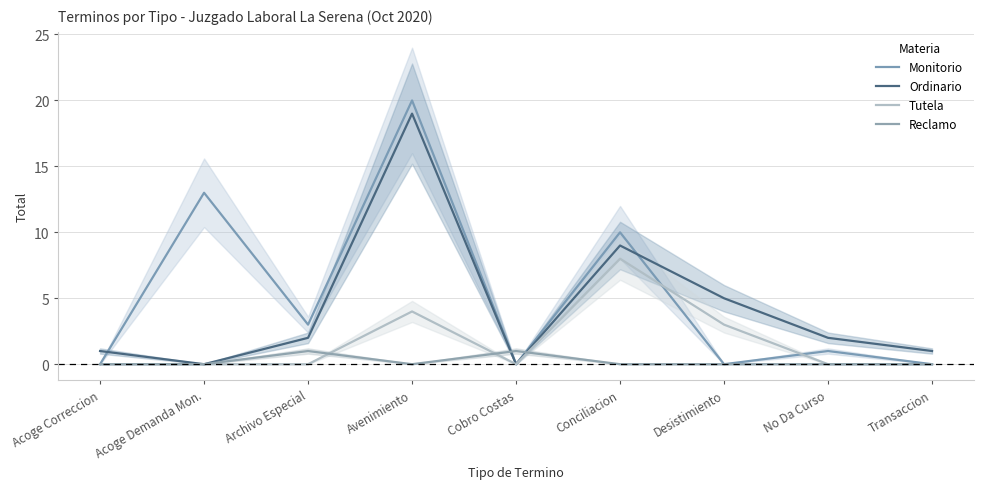

What is the sum of all Reclamo values?

2